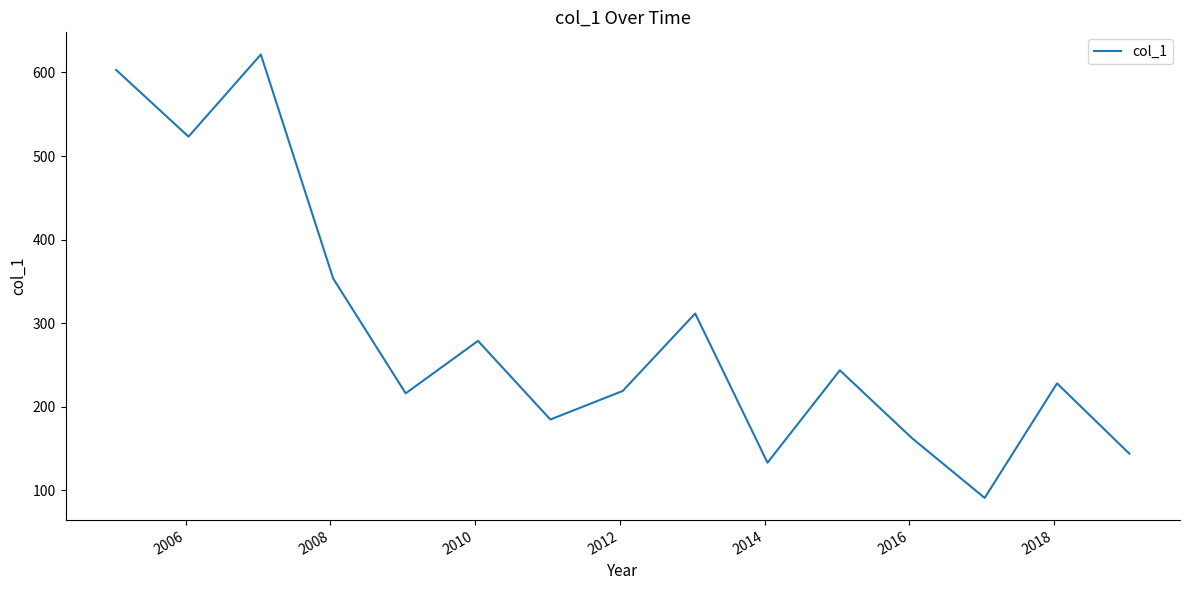

What is the maximum value shown in the chart?

621.5